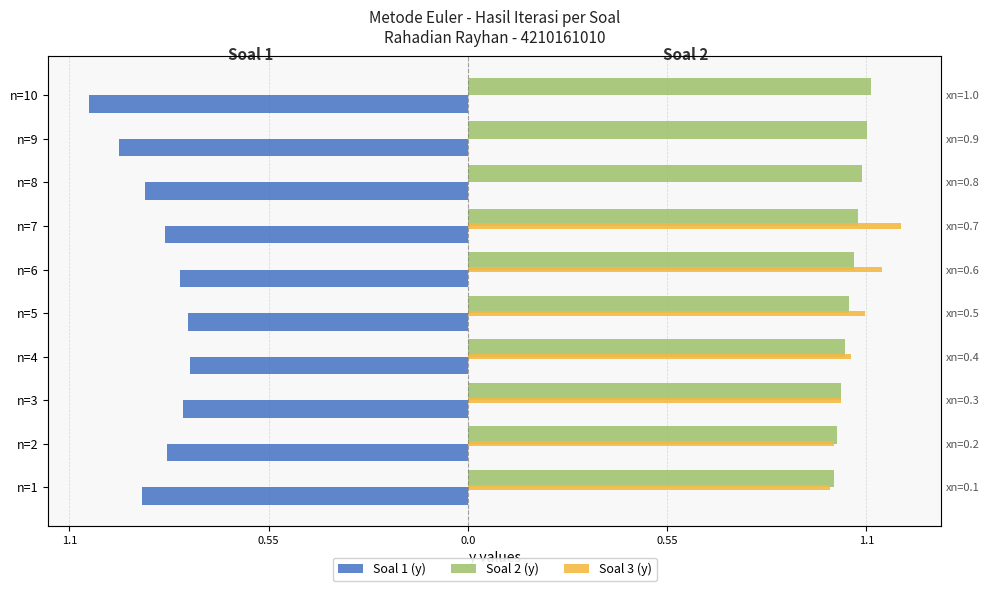

How many groups of bars are there?

10